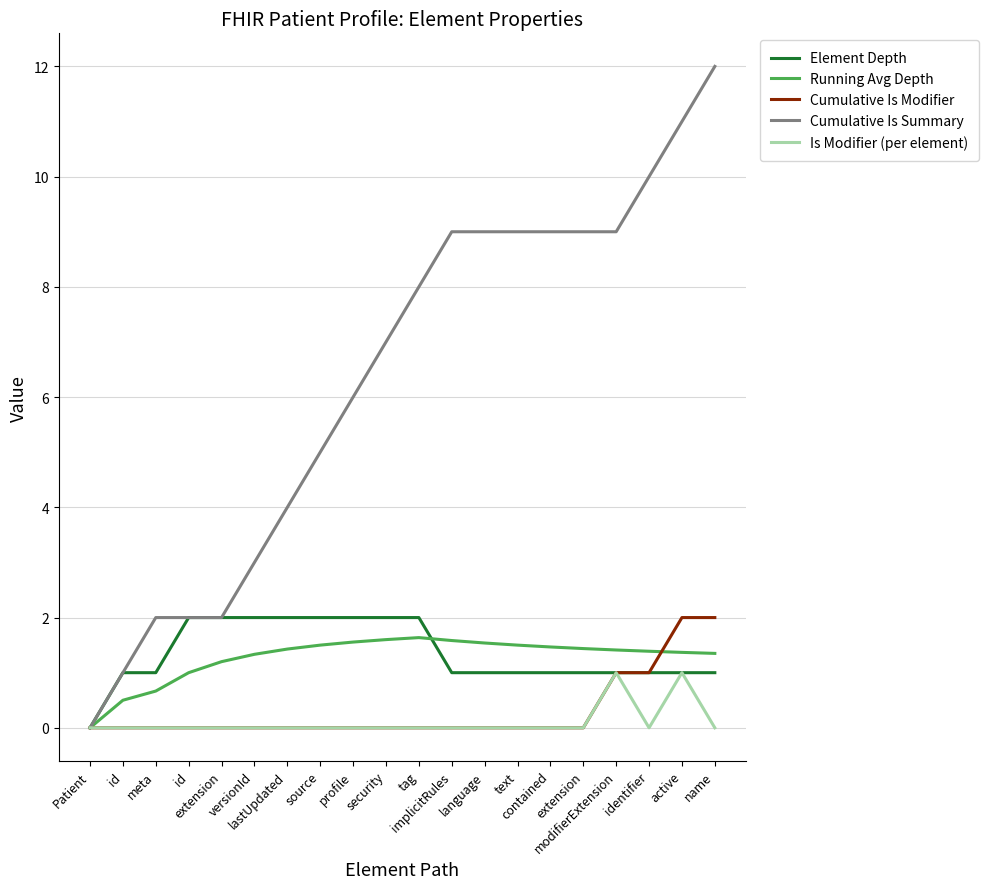

Is it true that Element Depth equals 1.0 at meta?

True